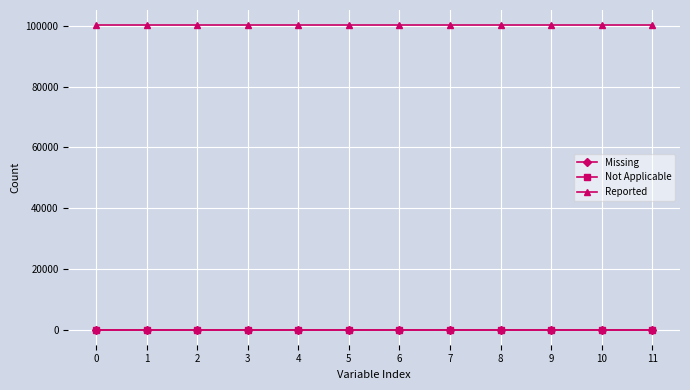

Which series has the widest spread of values?

Missing